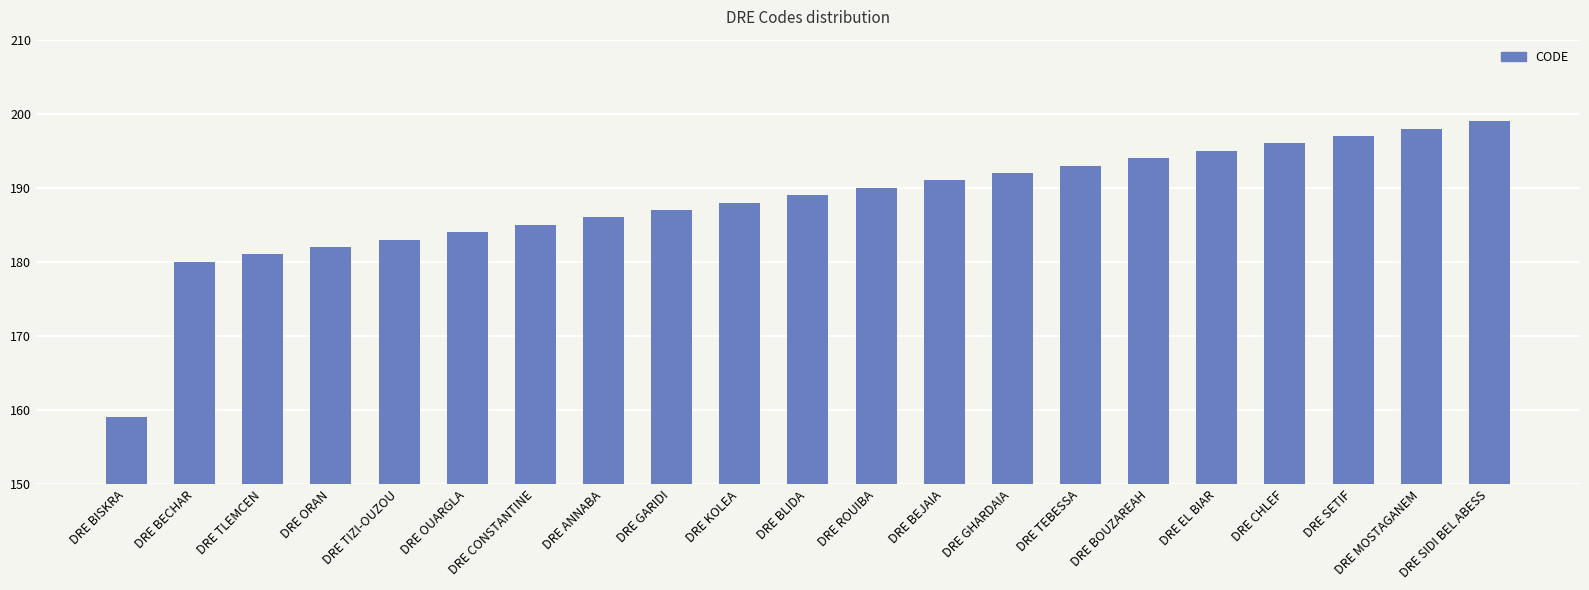

The value at DRE CHLEF is 196. True or false?

True